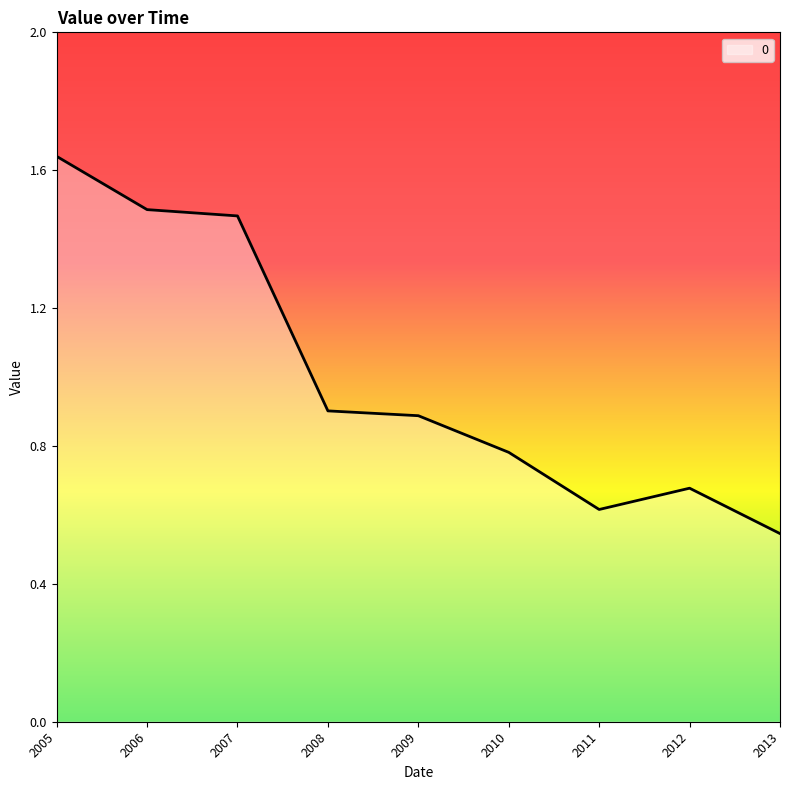

What is the difference between the maximum and minimum values?

1.1